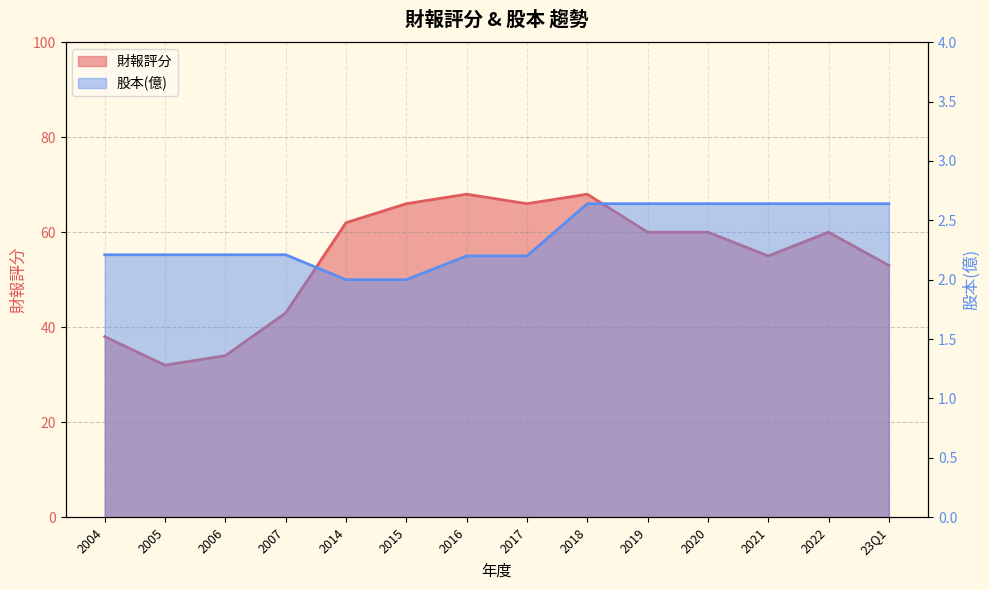

Count the 股本(億) values in the range 2 to 3.

14